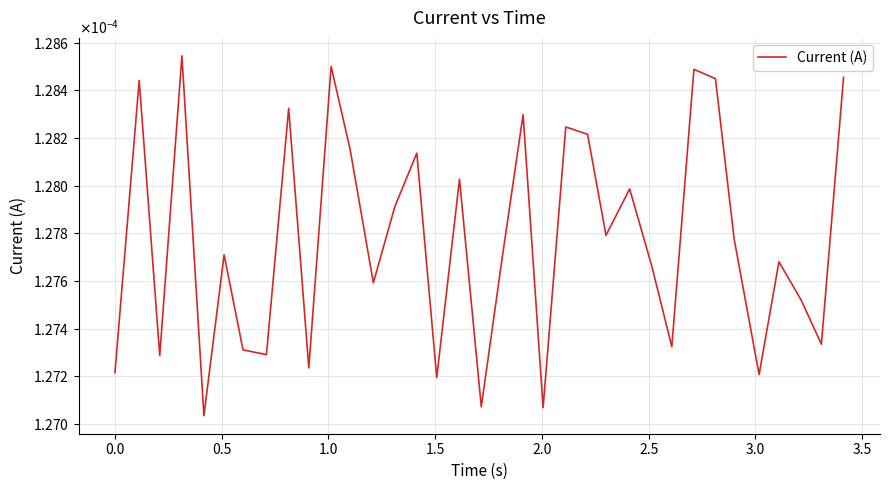

Is this an area chart (filled region under the line)?

No